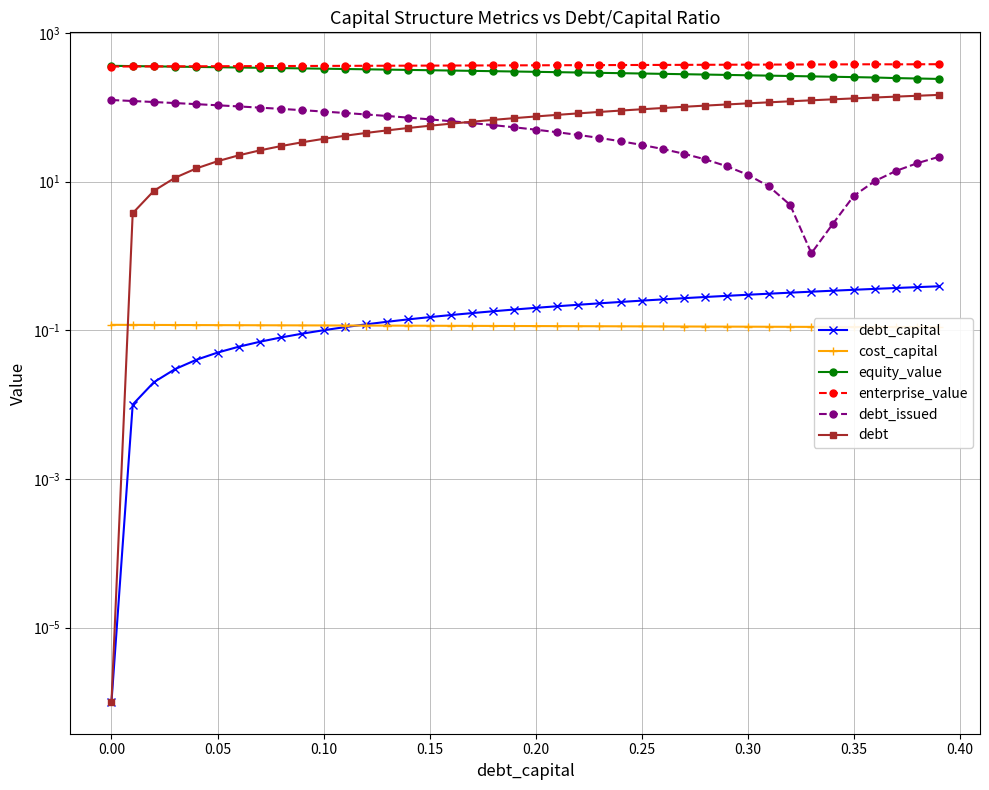

What is the total value across all series at 0.25?

824.9